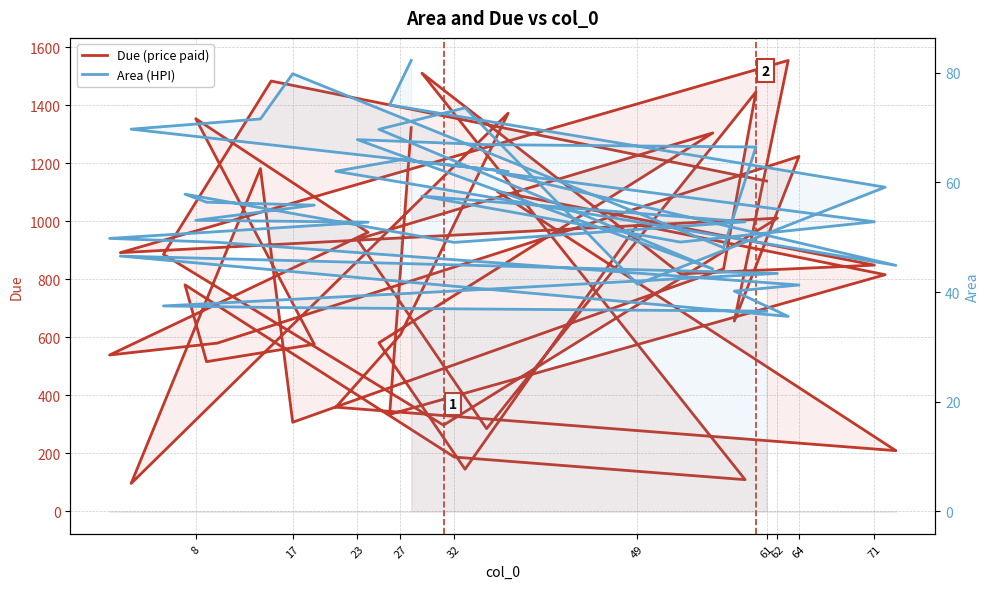

At 17, list the series in order from largest to smallest.

Due (price paid), Area (HPI)